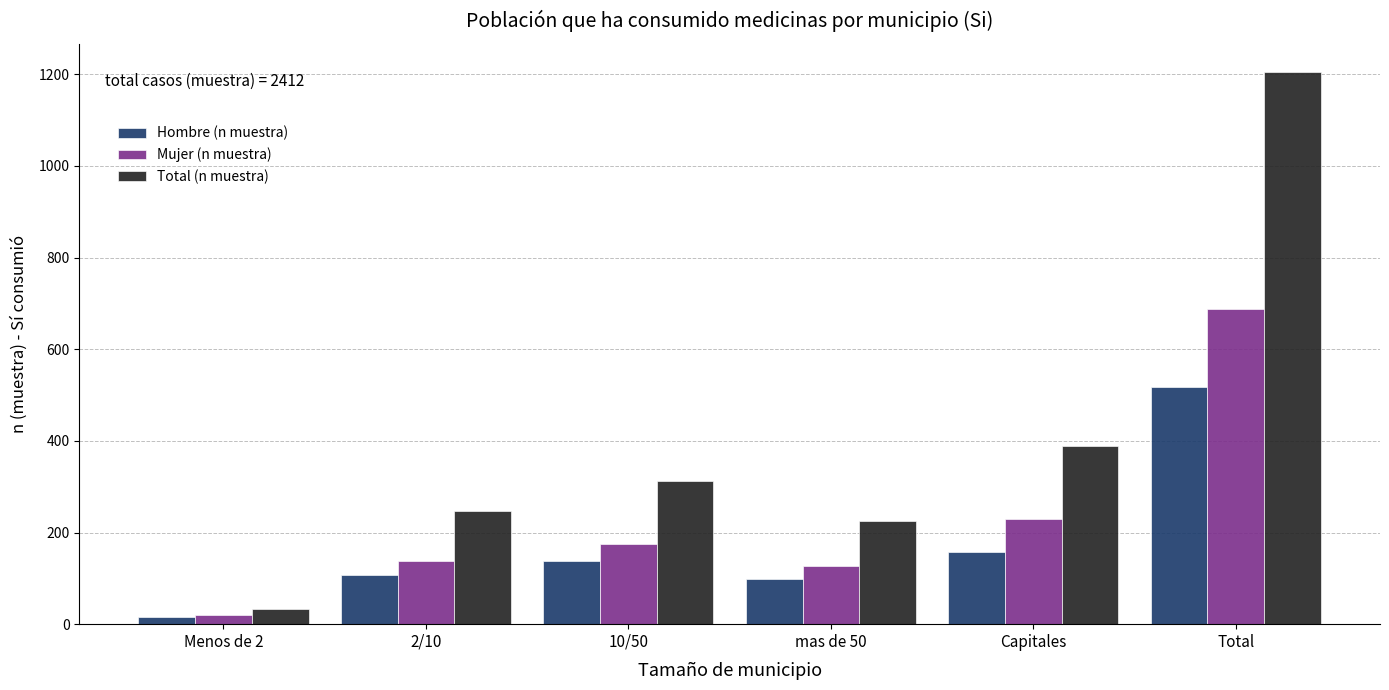

Reading left to right, extract all data points from this chart.

Hombre (n muestra): Menos de 2=16	2/10=108	10/50=137	mas de 50=99	Capitales=158	Total=518
Mujer (n muestra): Menos de 2=19	2/10=138	10/50=176	mas de 50=126	Capitales=230	Total=688
Total (n muestra): Menos de 2=34	2/10=246	10/50=313	mas de 50=225	Capitales=388	Total=1206